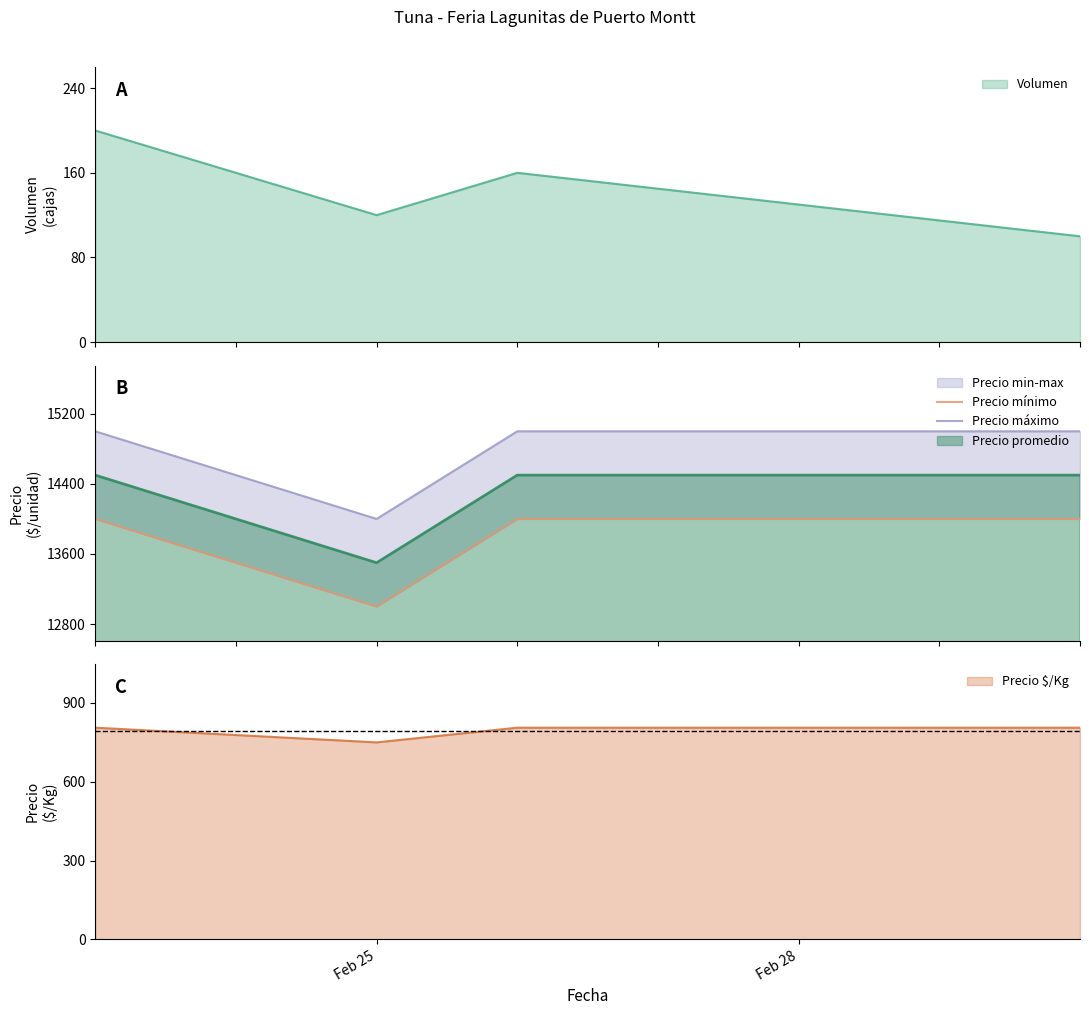

True or false: Precio promedio has more than 1 interior local peaks.

False